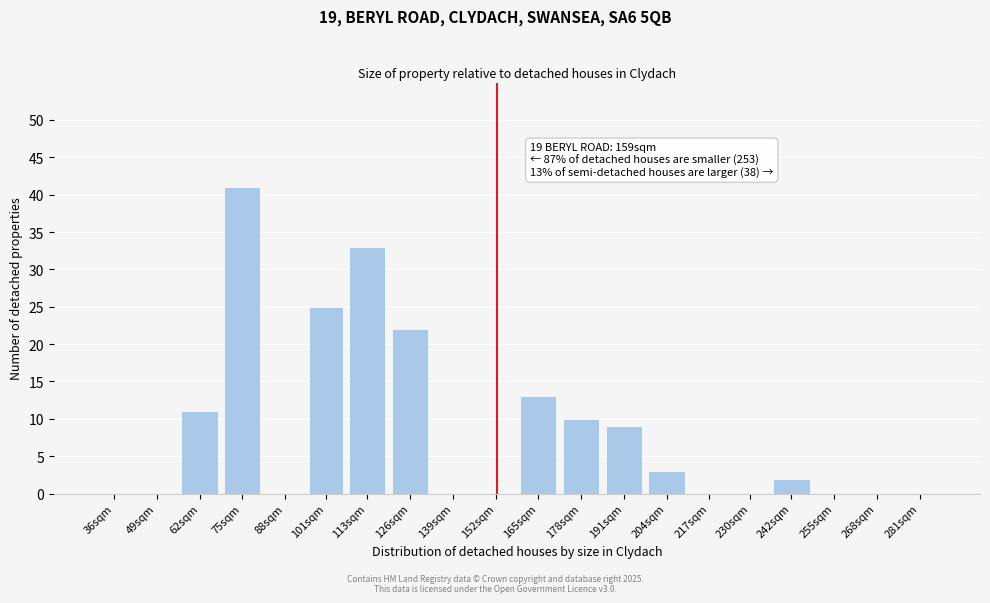

Reading left to right, extract all data points from this chart.

36sqm=0	49sqm=0	62sqm=11	75sqm=41	88sqm=0	101sqm=25	113sqm=33	126sqm=22	139sqm=0	152sqm=0	165sqm=13	178sqm=10	191sqm=9	204sqm=3	217sqm=0	230sqm=0	242sqm=2	255sqm=0	268sqm=0	281sqm=0